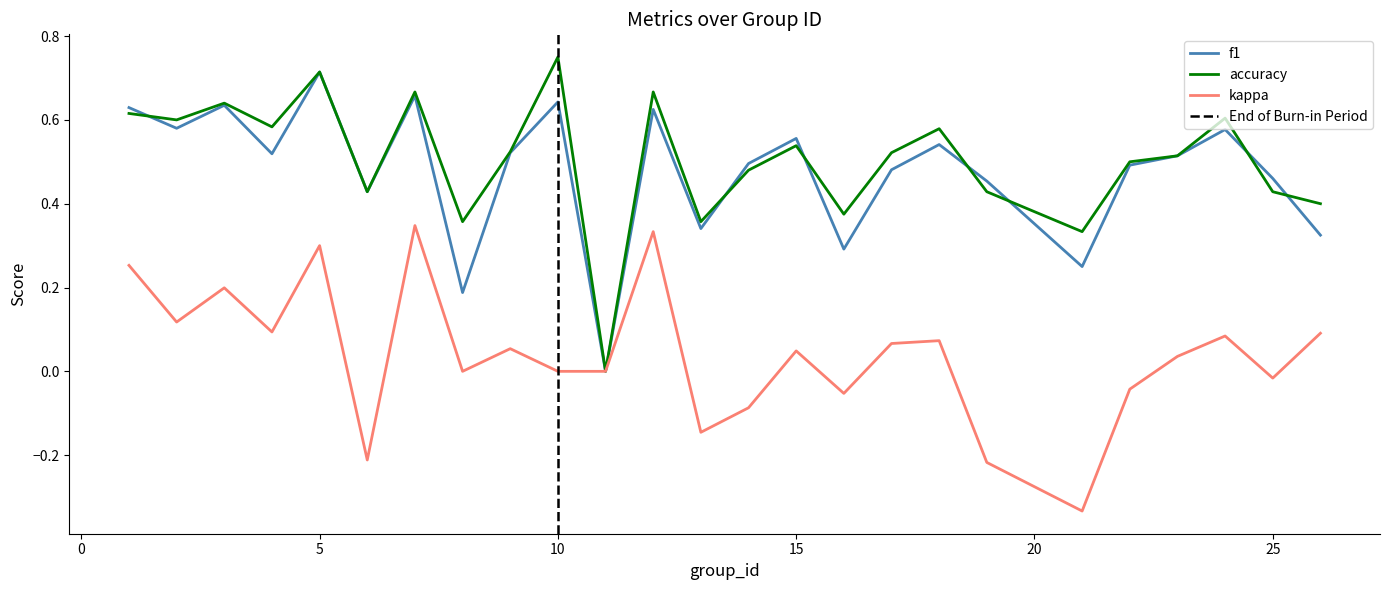

What is the minimum value shown in the chart?

-0.3